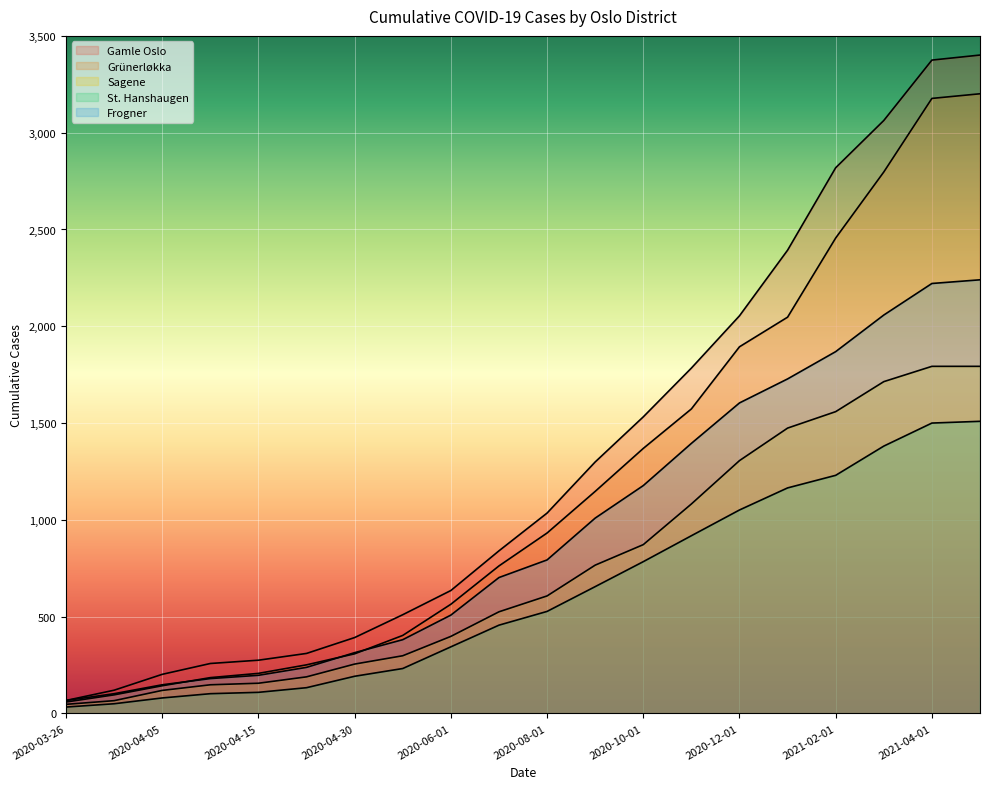

What is the label of the 7th point from the left?

2020-04-30